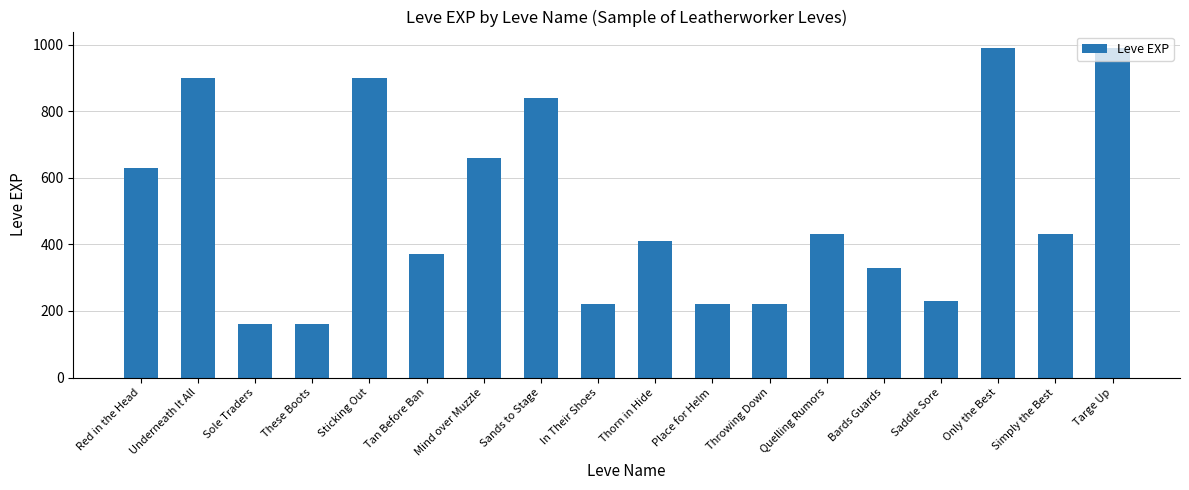

True or false: the data shows 220 at Throwing Down.

True